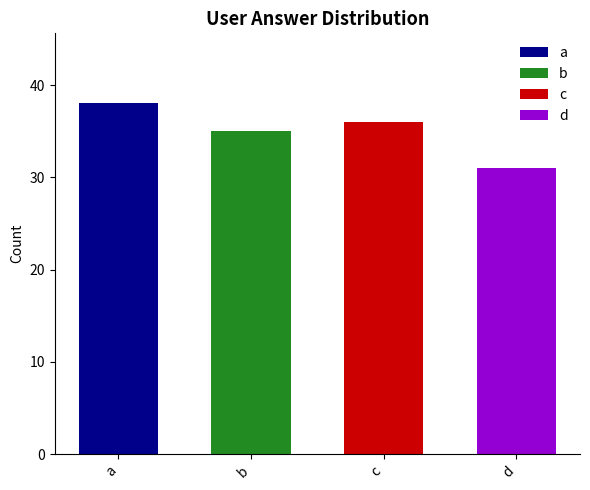

What is the greatest value displayed?

38